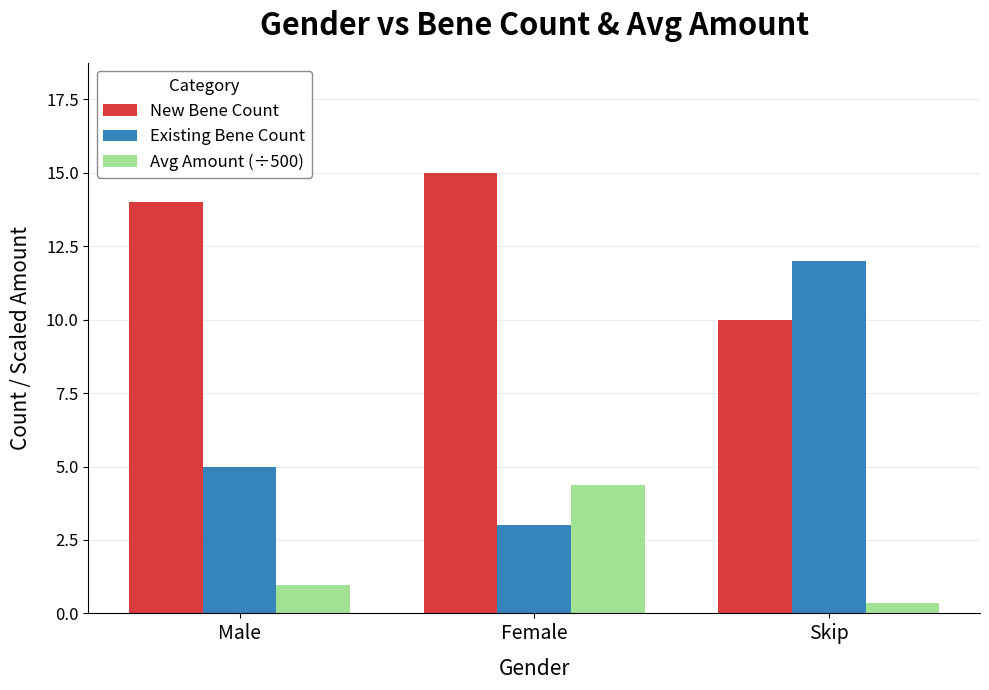

What is the label of the 2nd bar from the right?

Female